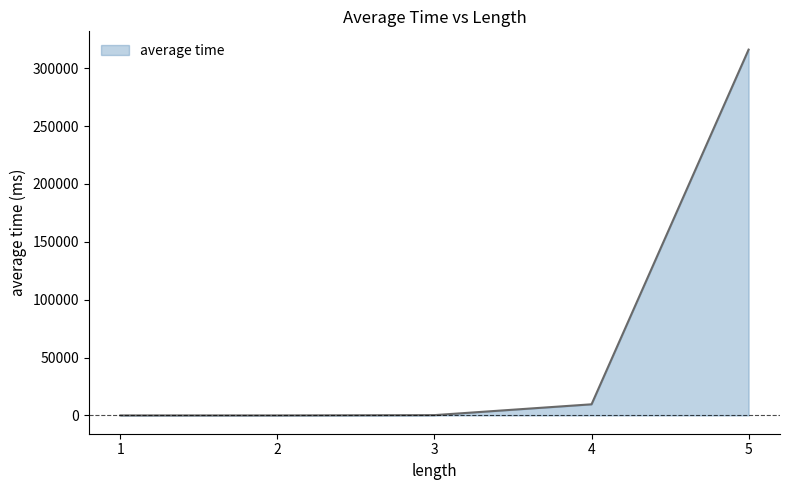

What is the difference between the maximum and minimum values?

315999.8